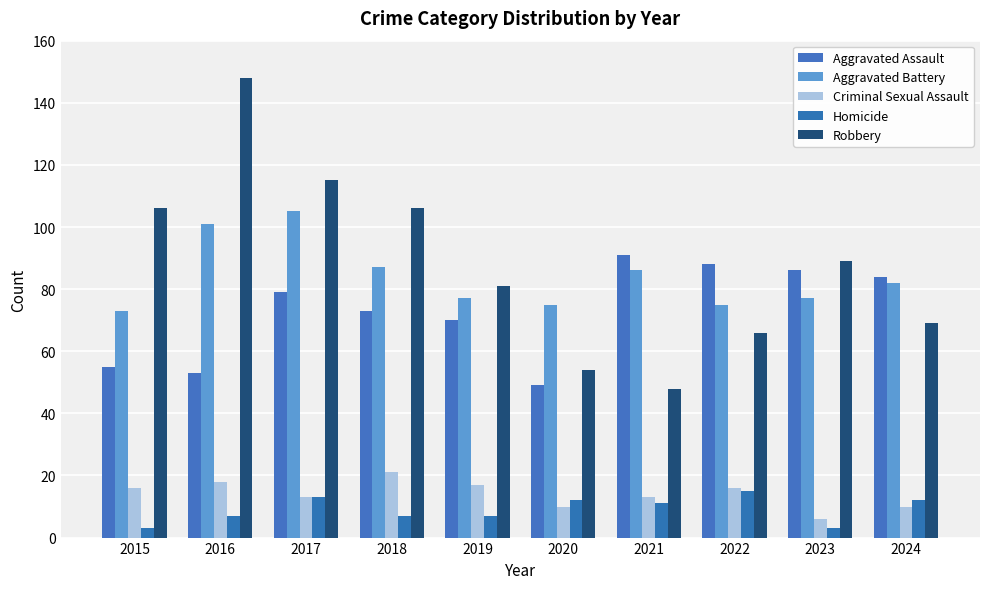

At 2016, list the series in order from largest to smallest.

Robbery, Aggravated Battery, Aggravated Assault, Criminal Sexual Assault, Homicide